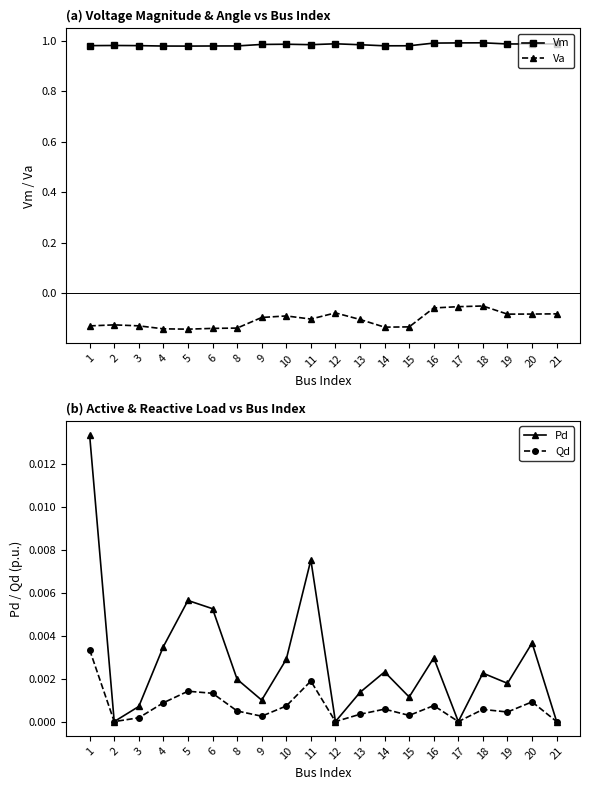

How many interior local valleys does the Va series have?

4